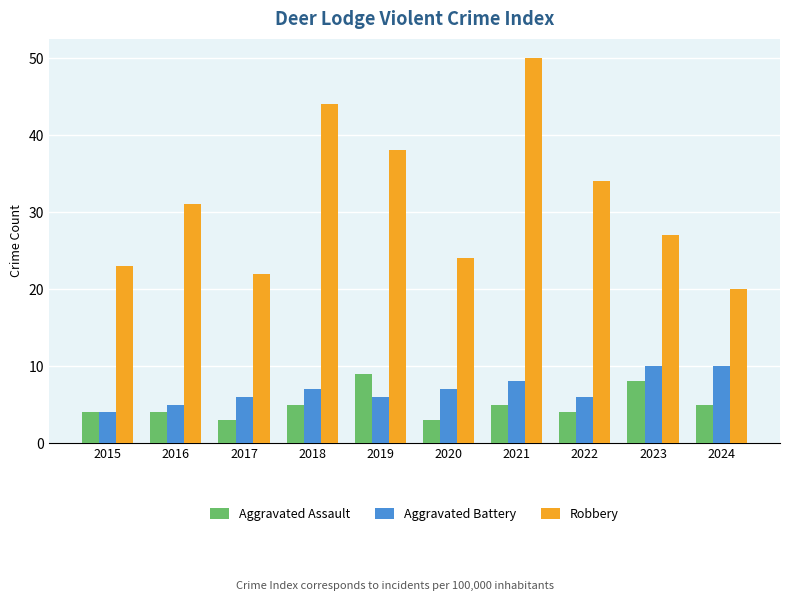

Count the number of categories in the chart.

10